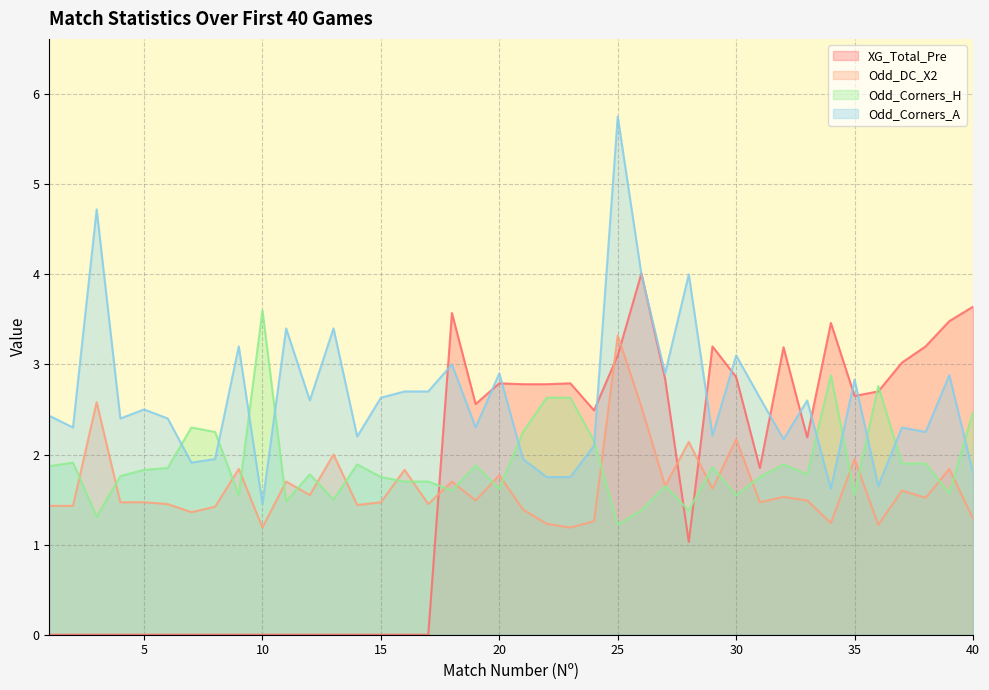

Where is the first local maximum for Odd_DC_X2?

3